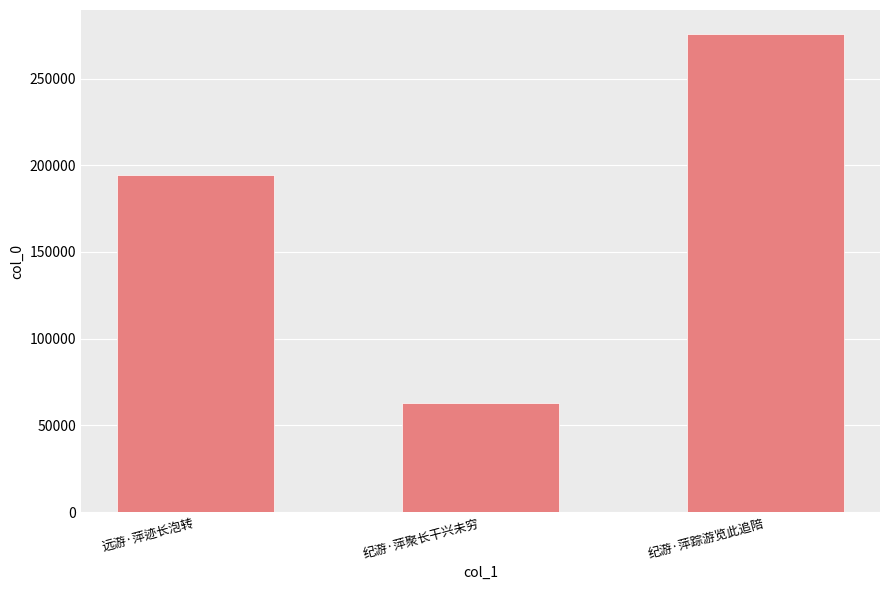

Where is the data nearest to the value 169330?

远游·萍迹长泡转